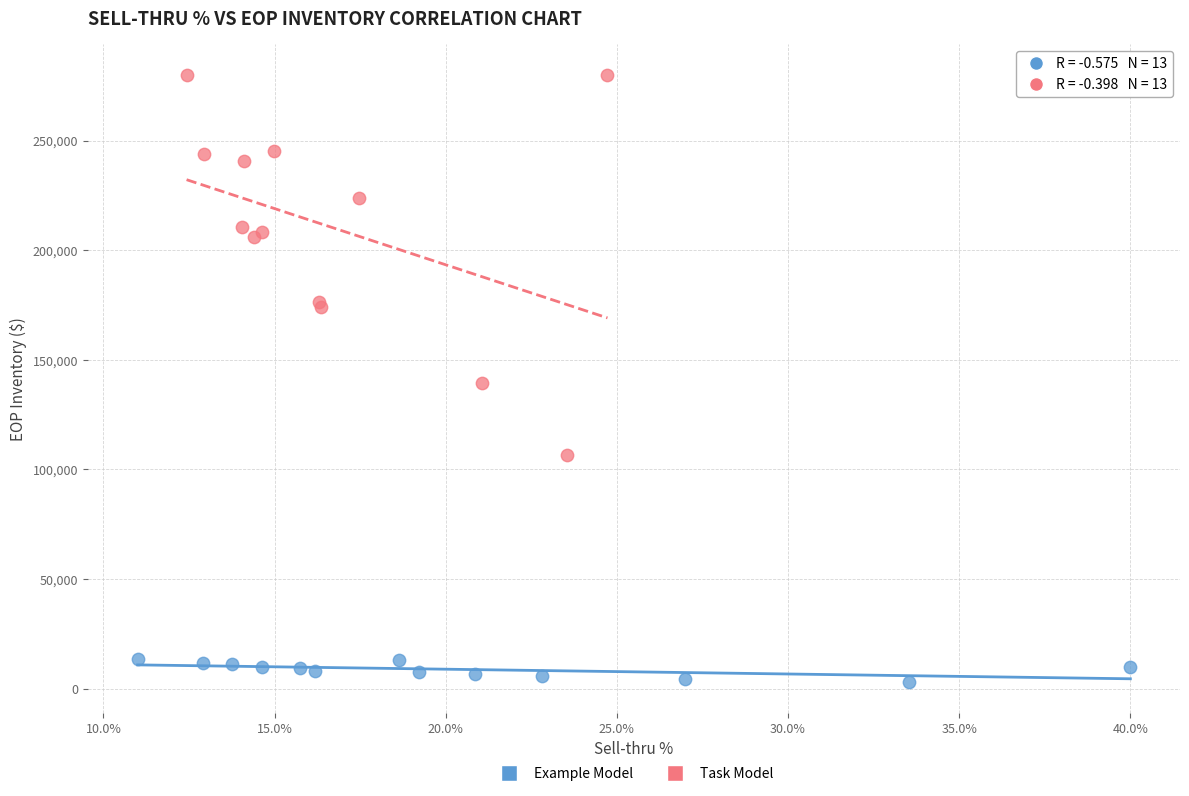

Which series has the largest Y range (max minus min)?

Task Model